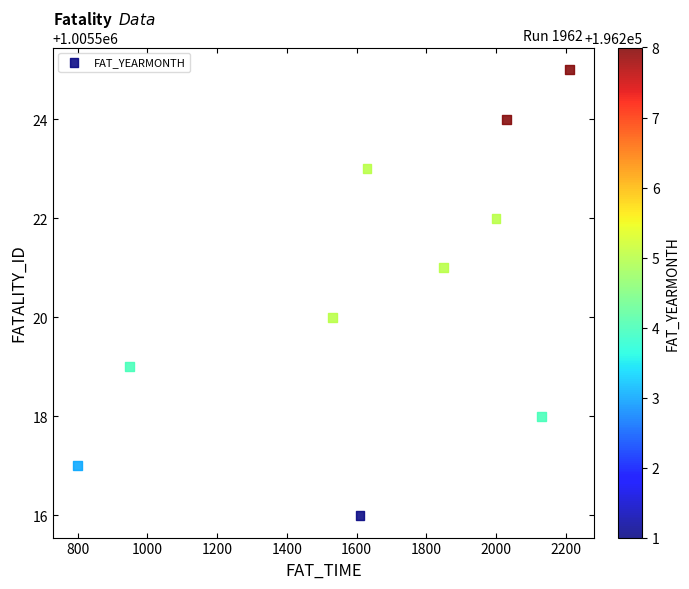

What is the range of Y values (max minus min)?

9